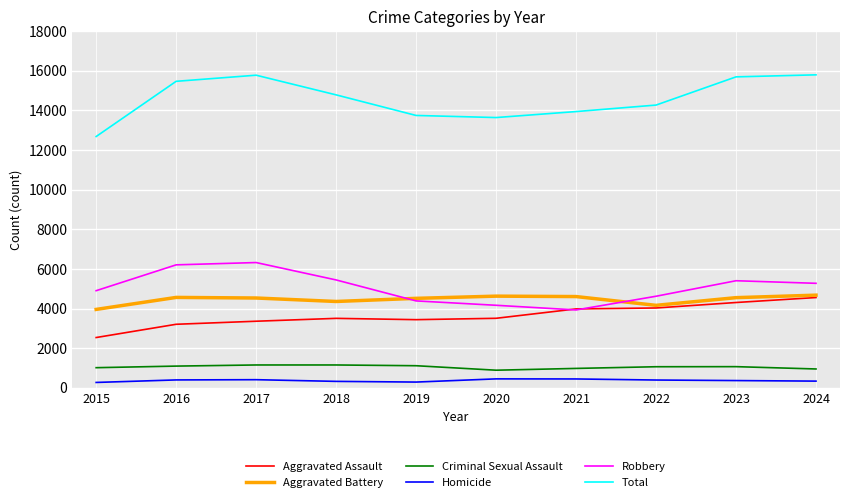

True or false: Total and Homicide cross at least once.

False